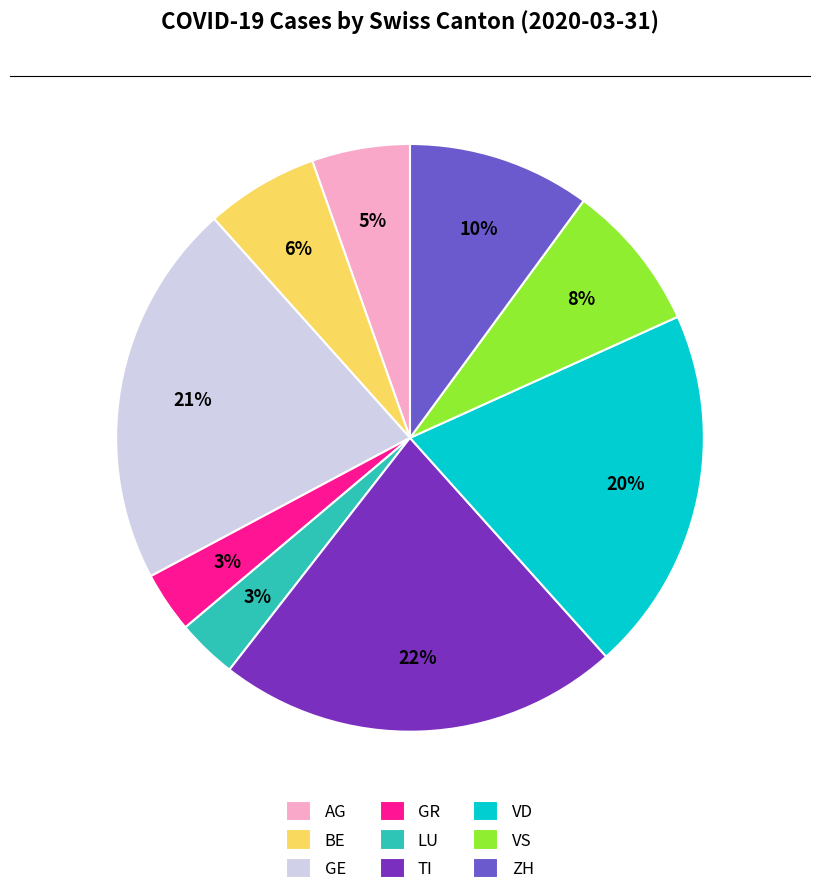

True or false: VS accounts for 8% of the total.

True